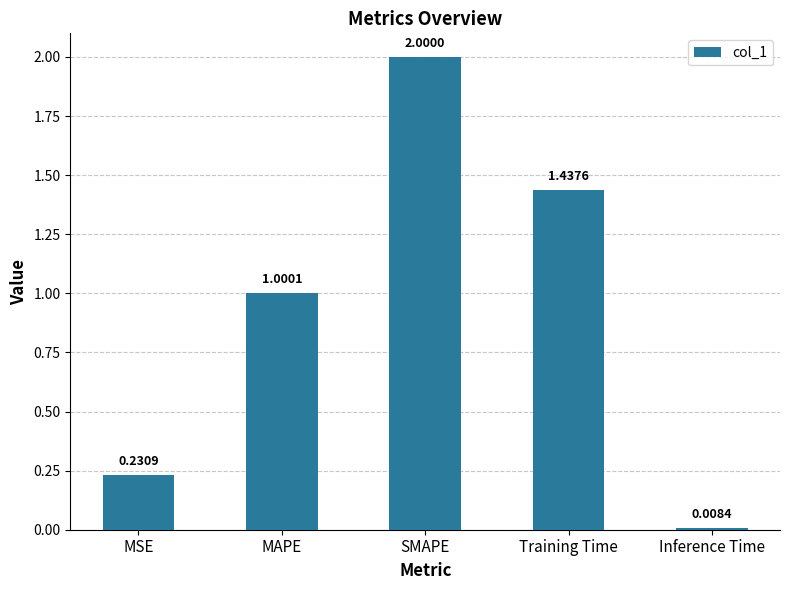

Rank the categories by value from highest to lowest.

SMAPE, Training Time, MAPE, MSE, Inference Time